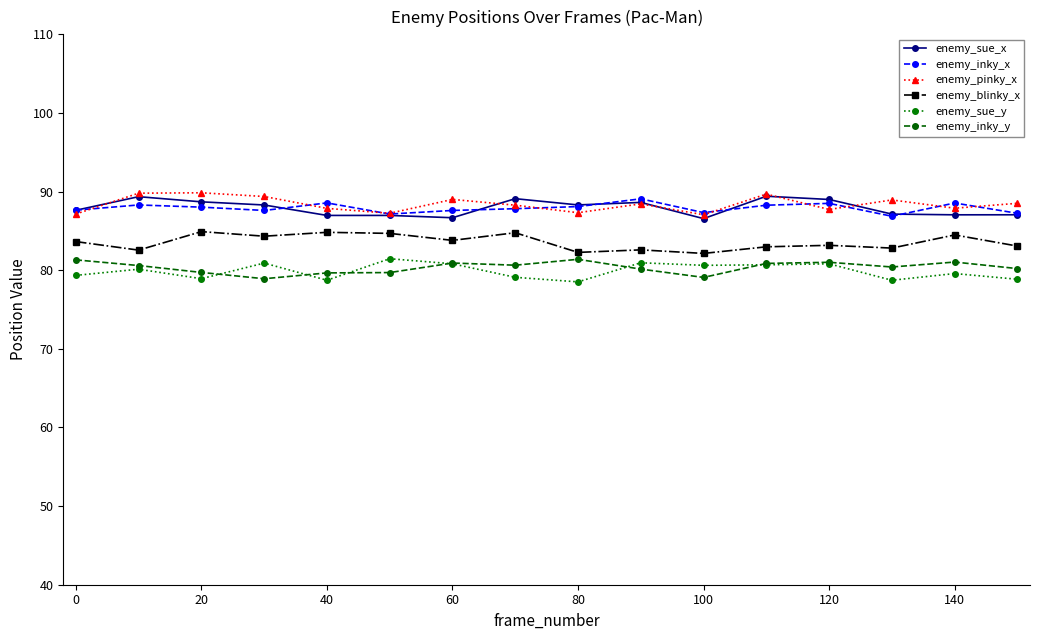

True or false: enemy_inky_y and enemy_pinky_x intersect in this chart.

False